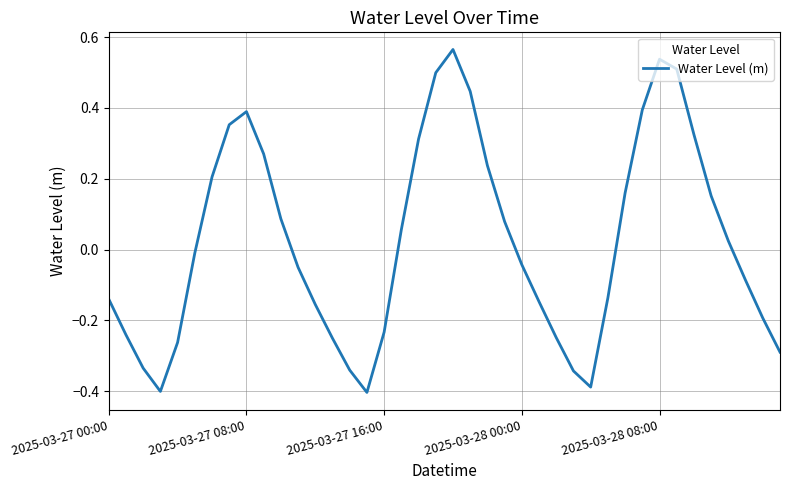

What is the difference between the maximum and minimum values?

1.0